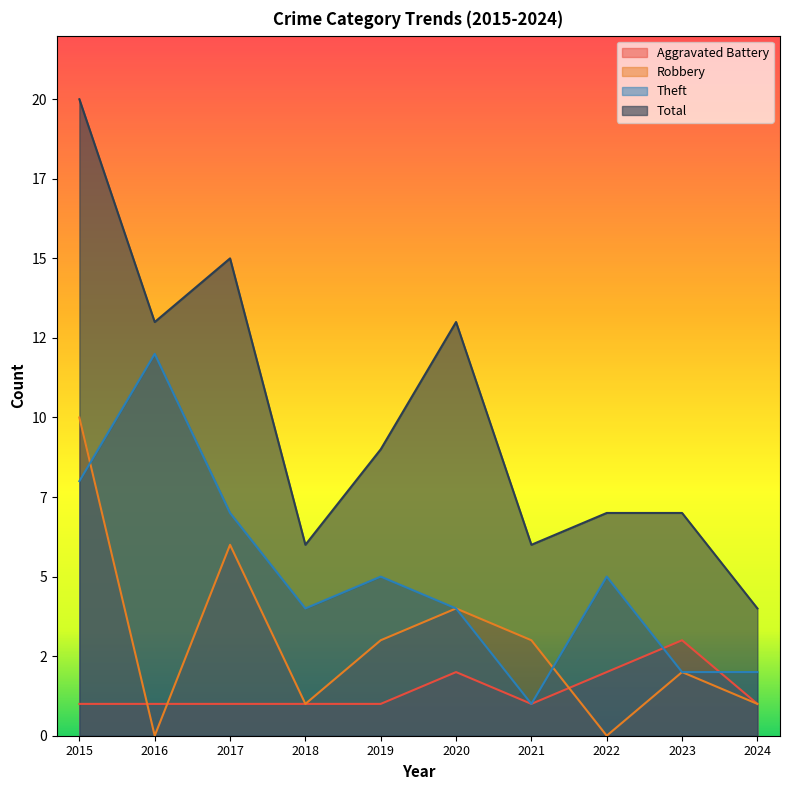

Which category has the lowest value in the Aggravated Battery series?

2015